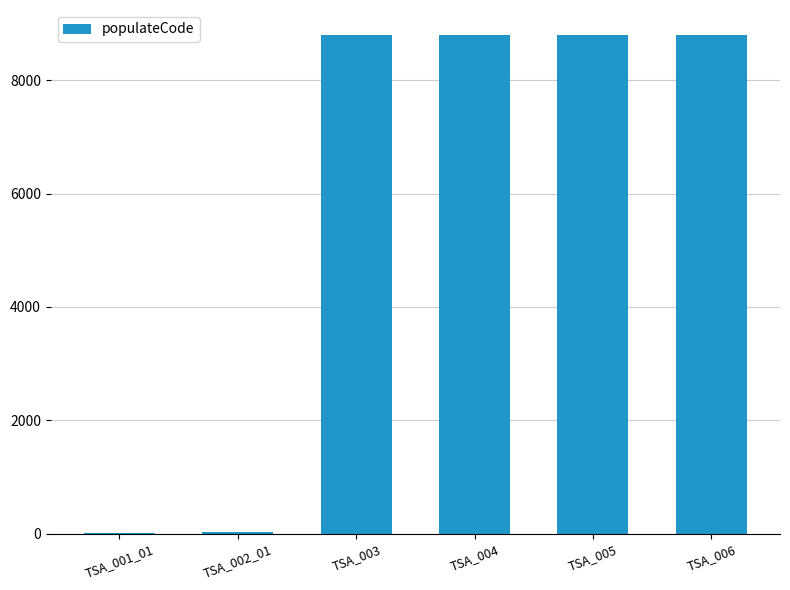

How many data points does each series have?

6